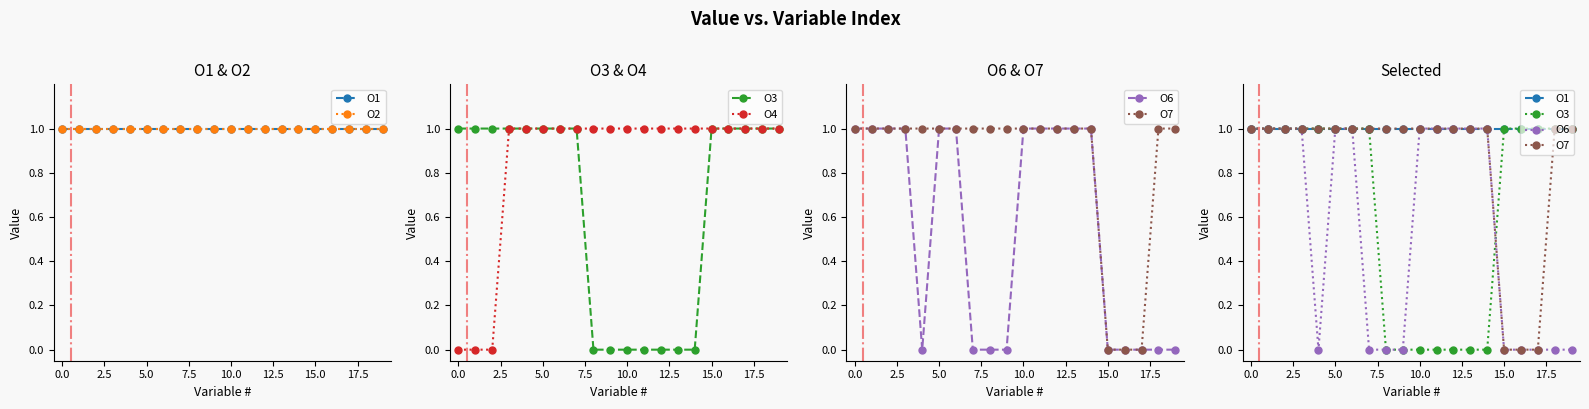

Which series has the largest total across all categories?

O1